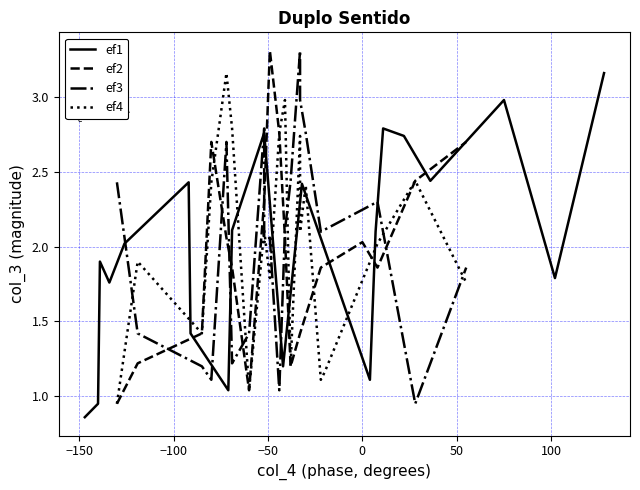

Rank the series at 100 from highest to lowest value.

ef1, ef3, ef2, ef4